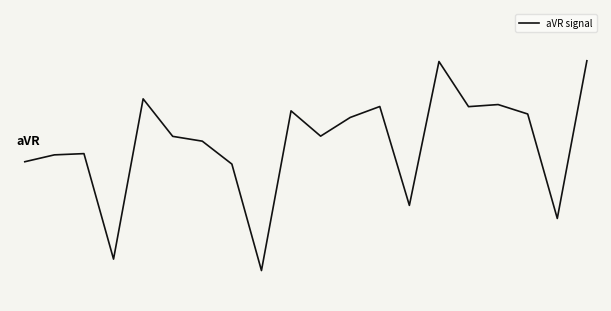

What is the minimum value shown in the chart?

-2.0